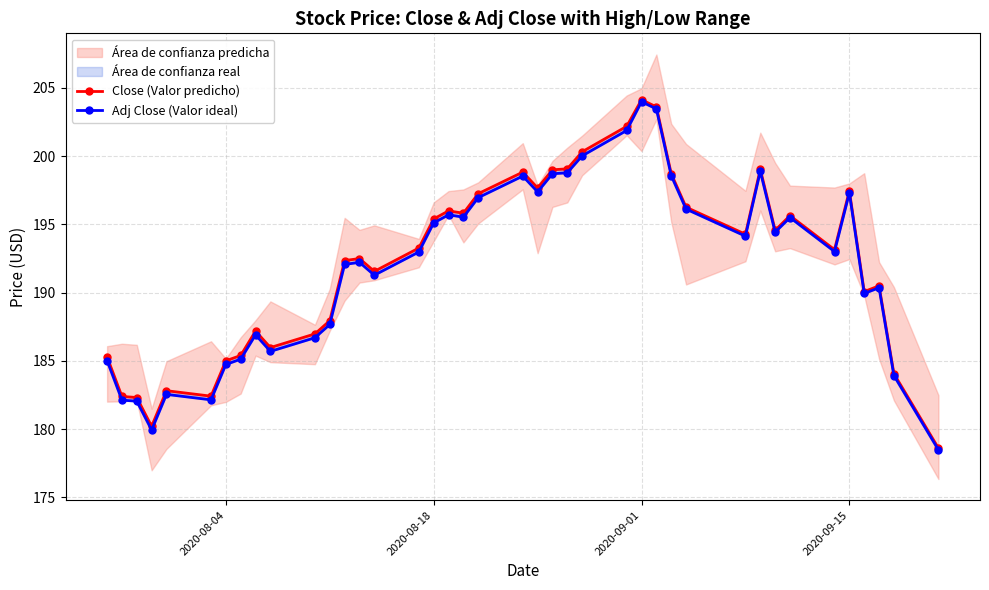

How many data points in Close (Valor predicho) are less than 193?

19